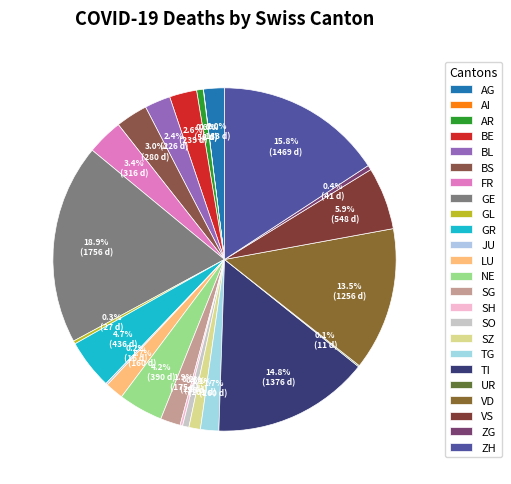

Rank the categories by value from lowest to highest.

AI, UR, JU, SH, GL, ZG, SO, AR, SZ, LU, TG, SG, AG, BL, BE, BS, FR, NE, GR, VS, VD, TI, ZH, GE